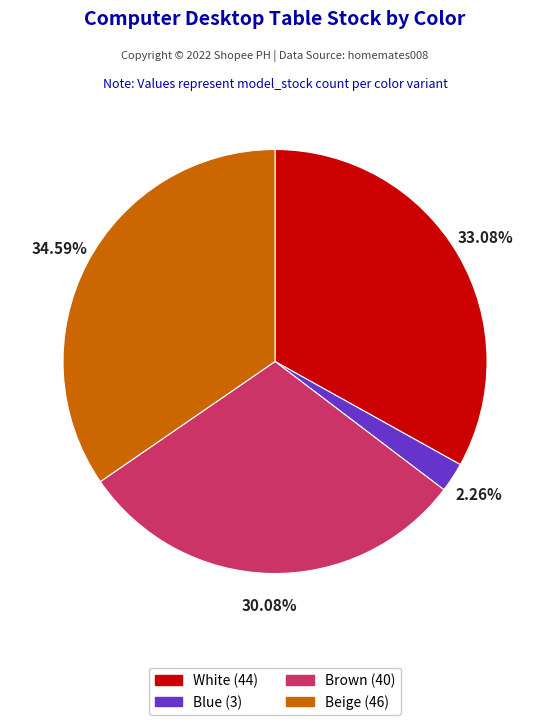

Is it true that Blue is 2% of the pie?

True